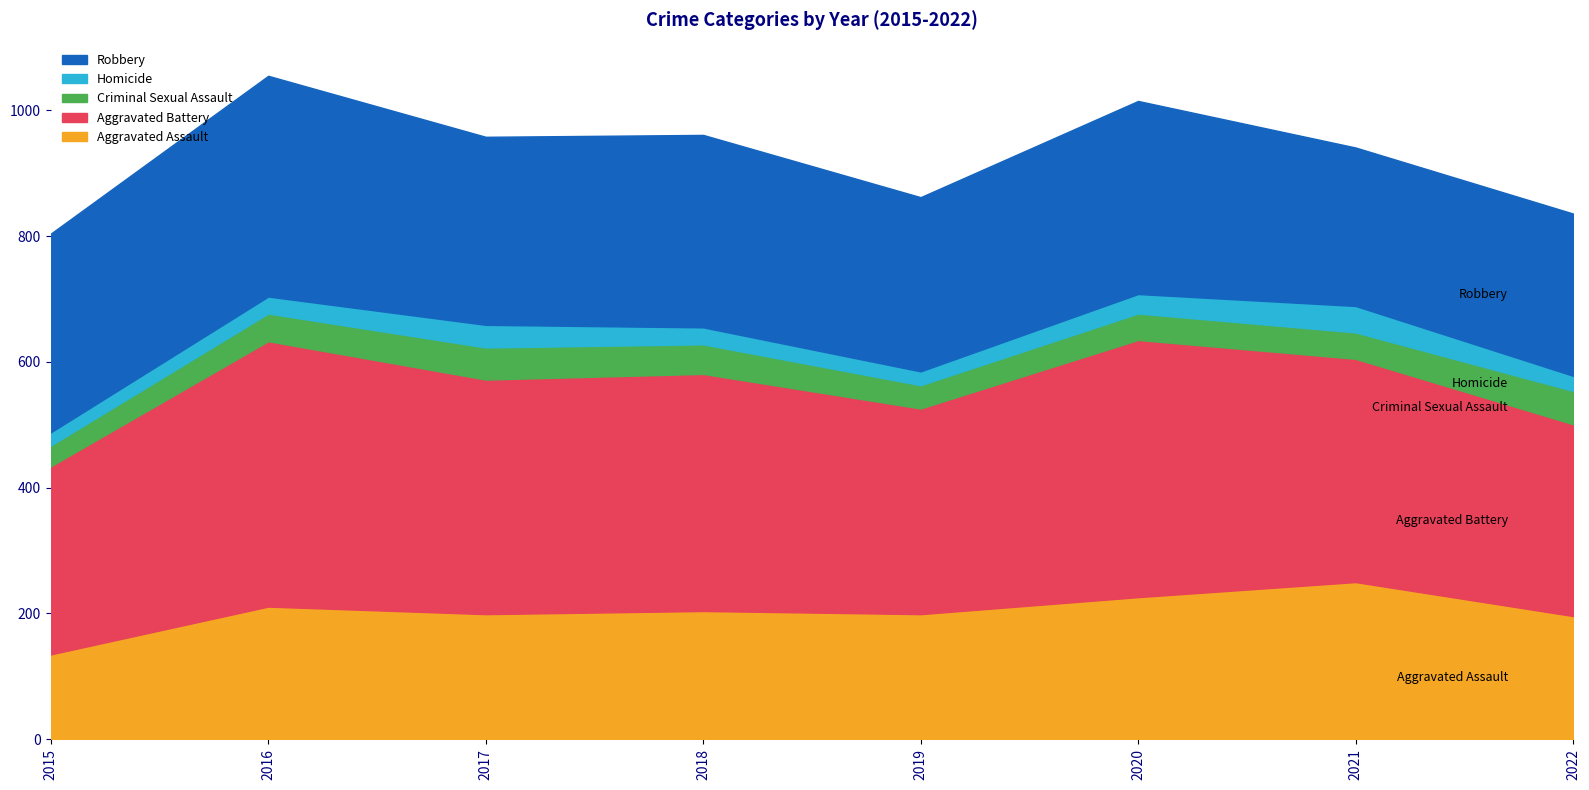

Reading left to right, list all the values displayed in this chart.

Aggravated Assault: 135	211	199	204	199	226	250	196
Aggravated Battery: 299	422	373	377	327	409	355	305
Criminal Sexual Assault: 33	44	51	47	37	42	42	53
Homicide: 21	27	36	27	22	31	42	24
Robbery: 316	351	299	306	277	307	252	258